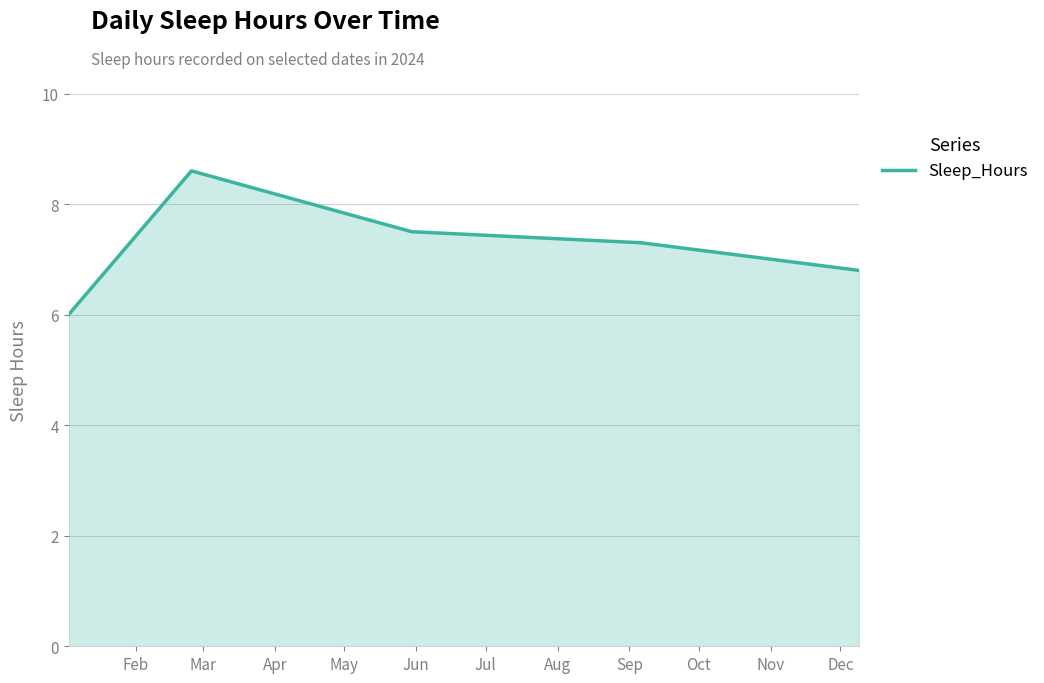

What is the difference between the second highest and second lowest values?

0.7